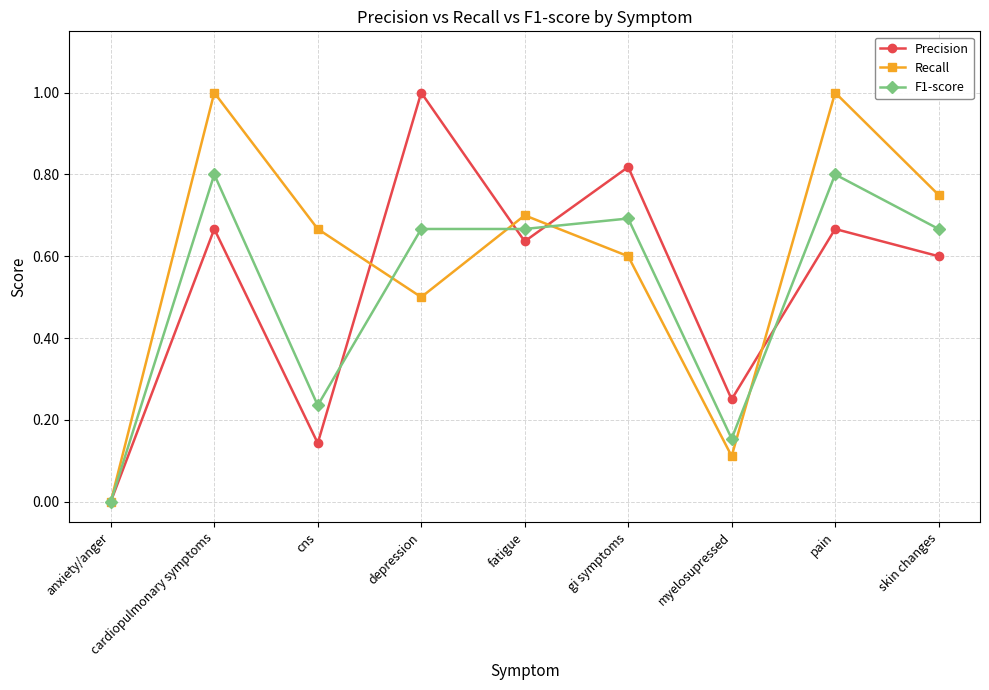

Is this an area chart (filled region under the line)?

No